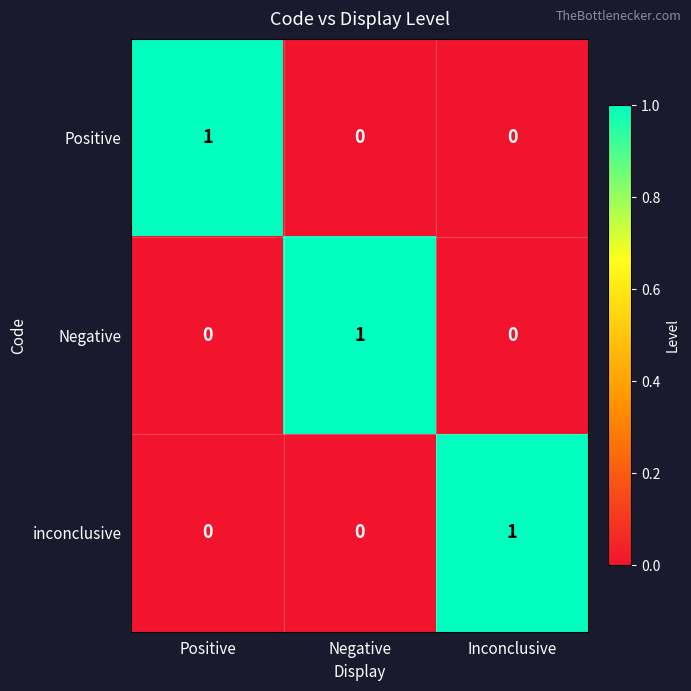

How many positive values does the Positive series have?

1